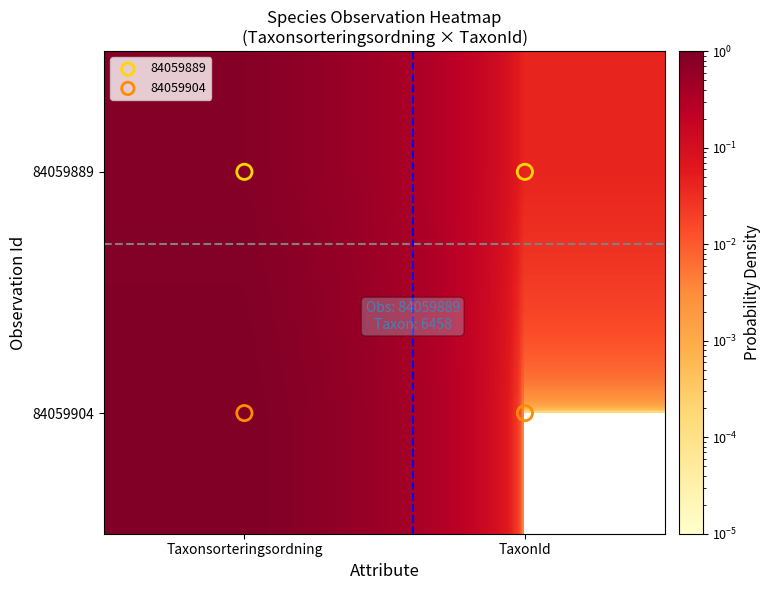

How many categories are shown in the chart?

2